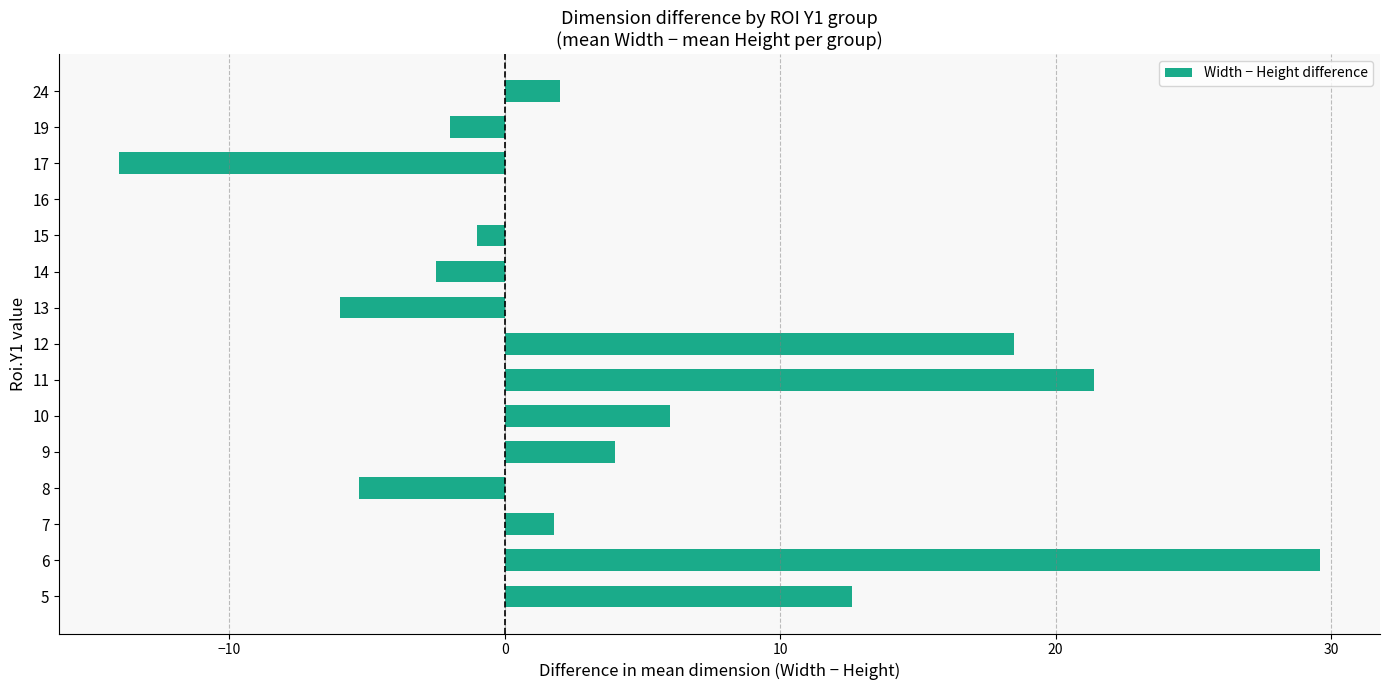

Which label corresponds to the largest value in the chart?

6